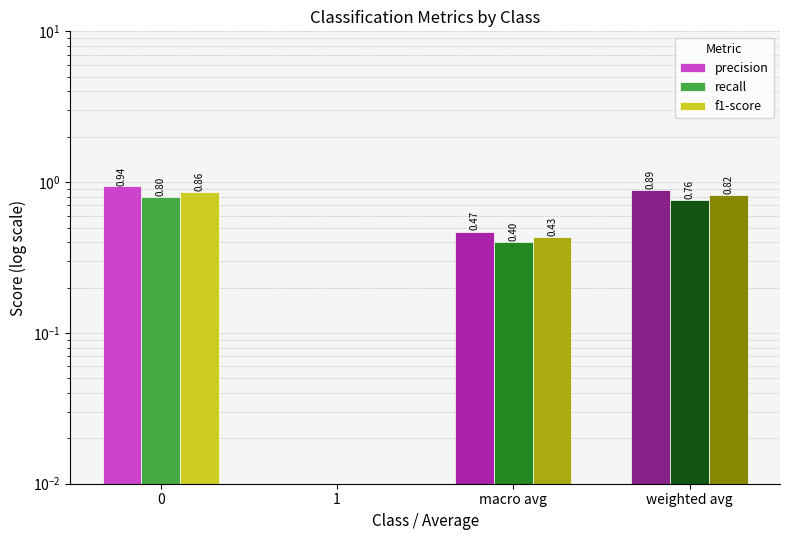

What is the total value across all series at weighted avg?

2.5